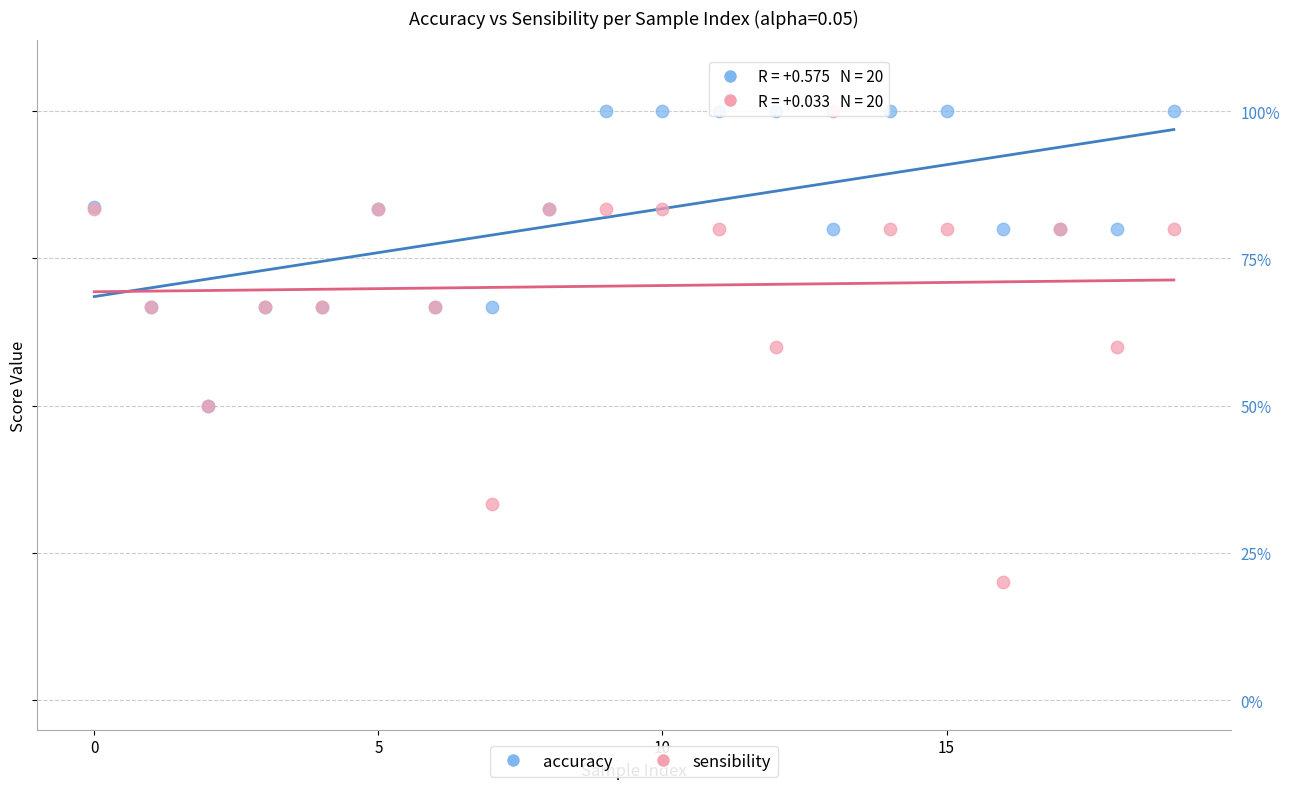

Which series contains the lowest Y value?

sensibility